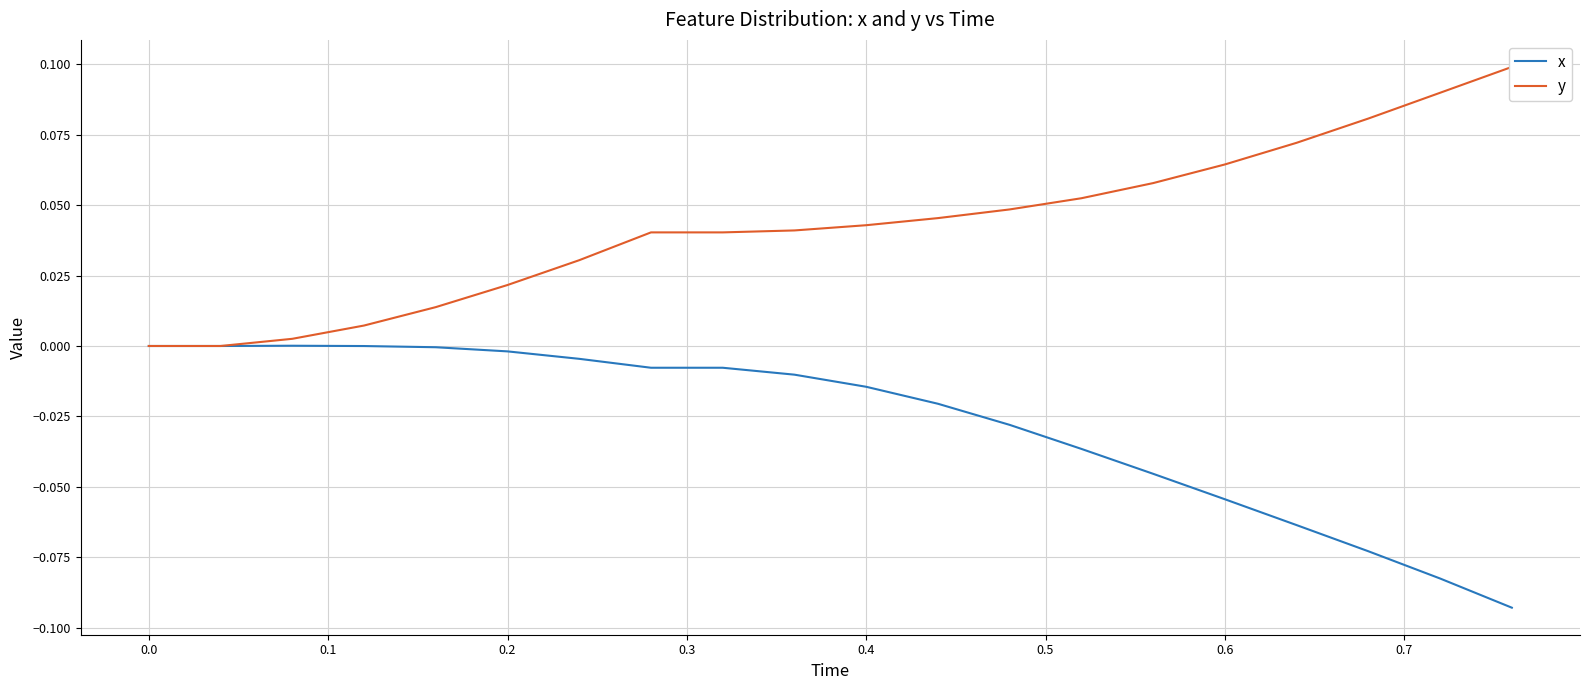

What is the highest value of the y series?

0.1